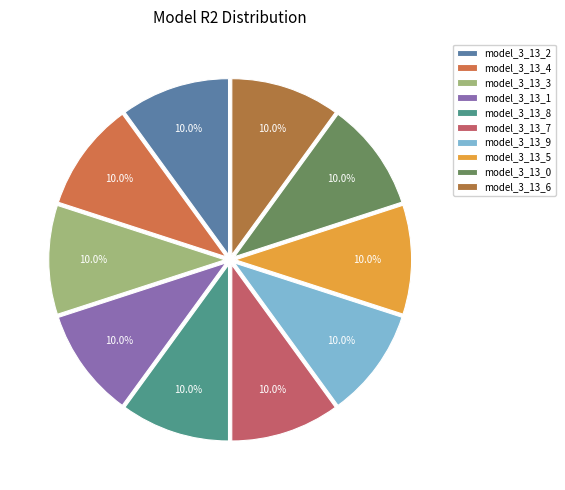

What percentage is the model_3_13_5 slice, to the nearest percent?

10%